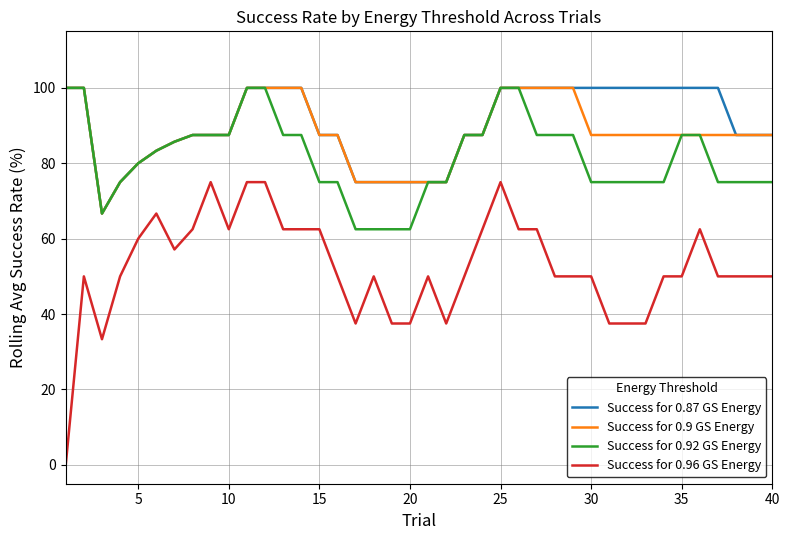

Which series has the widest spread of values?

Success for 0.96 GS Energy